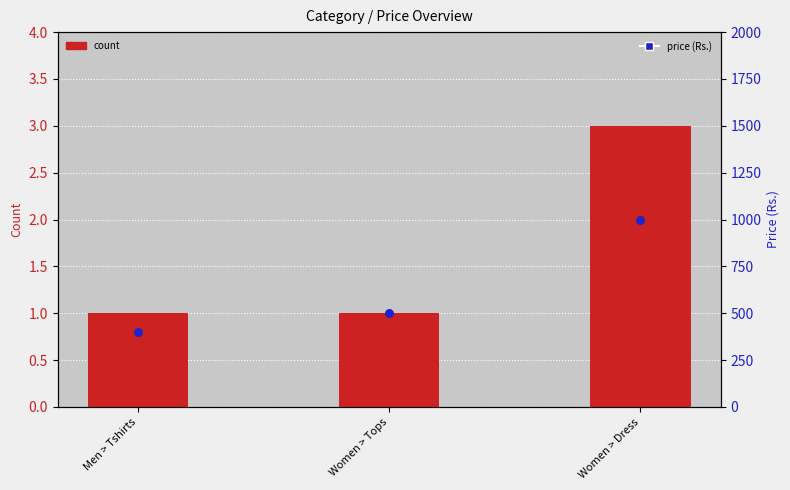

At which category is the sum across all series the highest?

Women > Dress